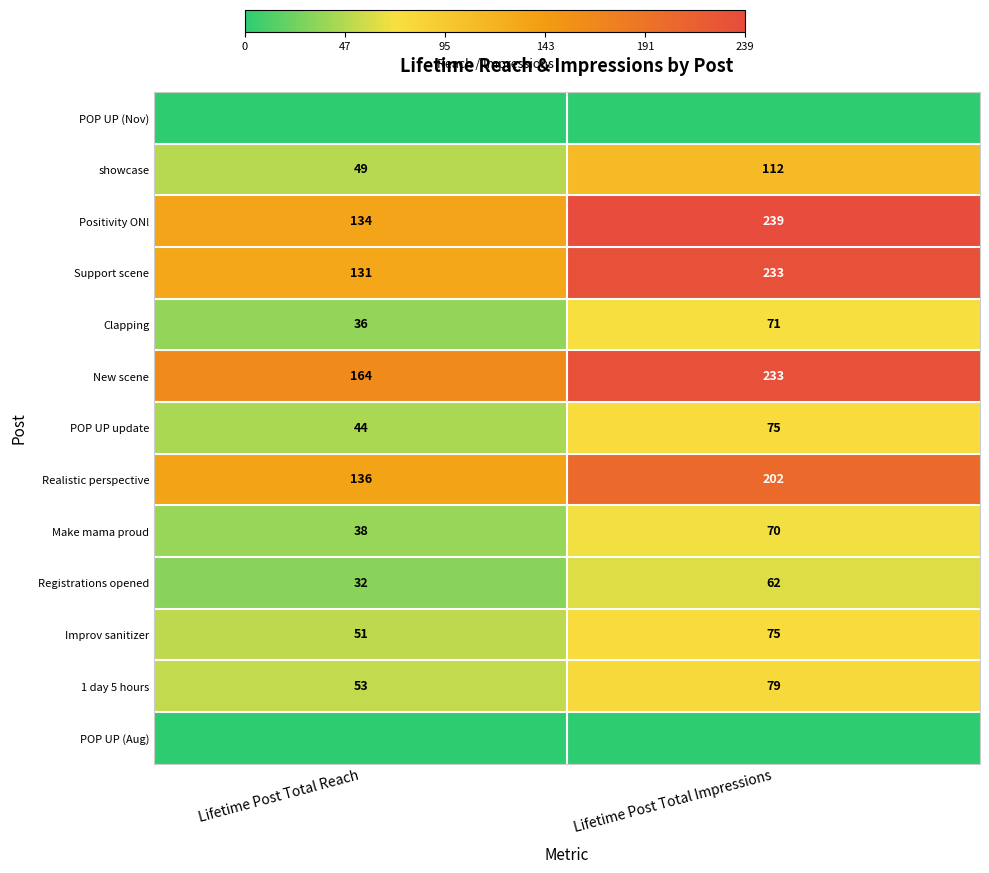

Is the value of New scene at Lifetime Post Total Reach greater than the value of Support scene at Lifetime Post Total Reach?

Yes